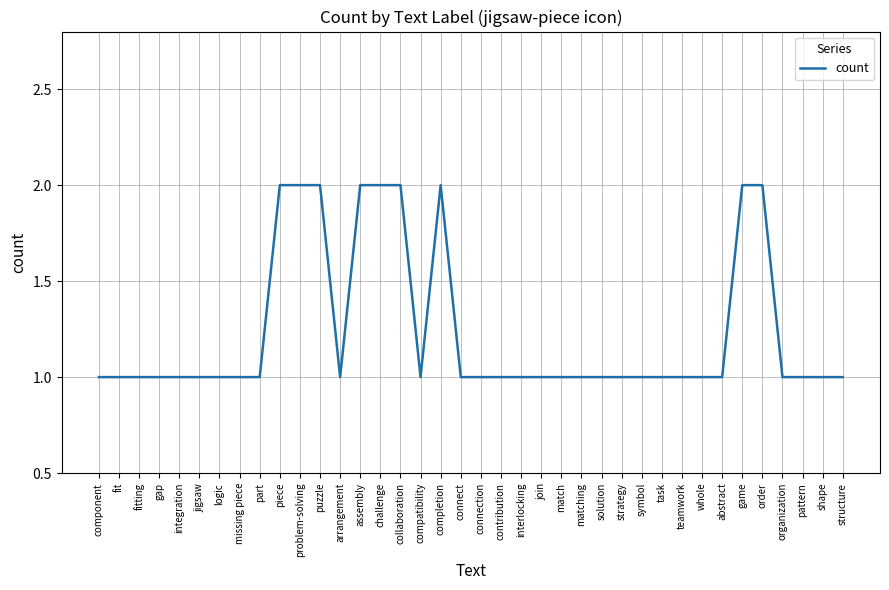

What position from the left is order?

34